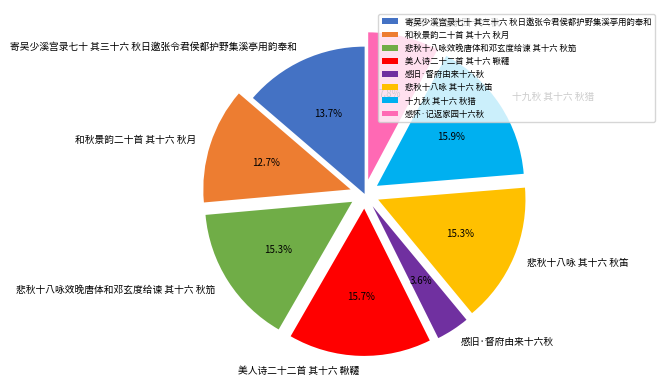

What percentage is NOT represented by 美人诗二十二首 其十六 鞦韆?

84.3%